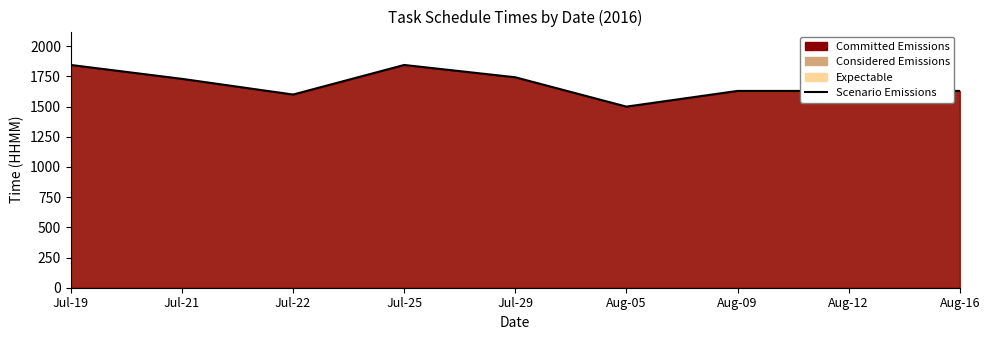

What is the change in value from Jul-21 to Aug-16?

-100